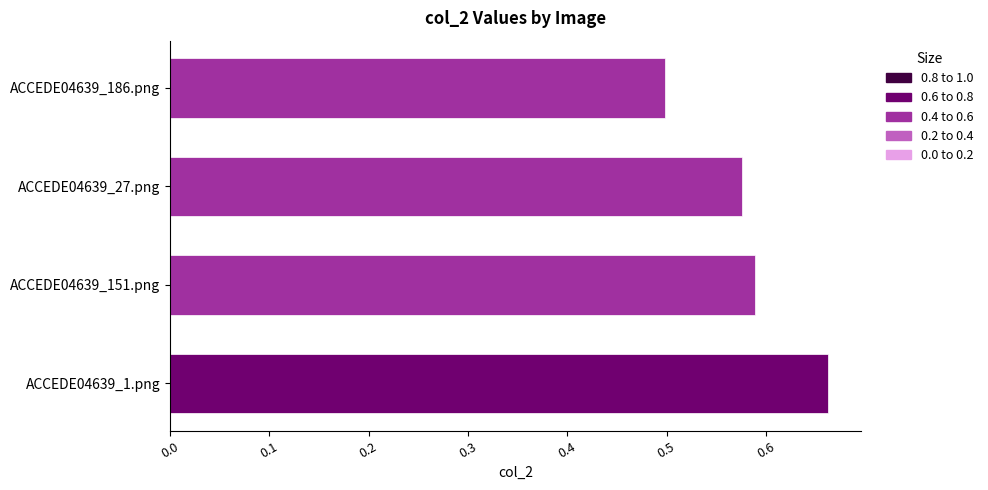

Are the bars grouped side by side (vs. stacked)?

No